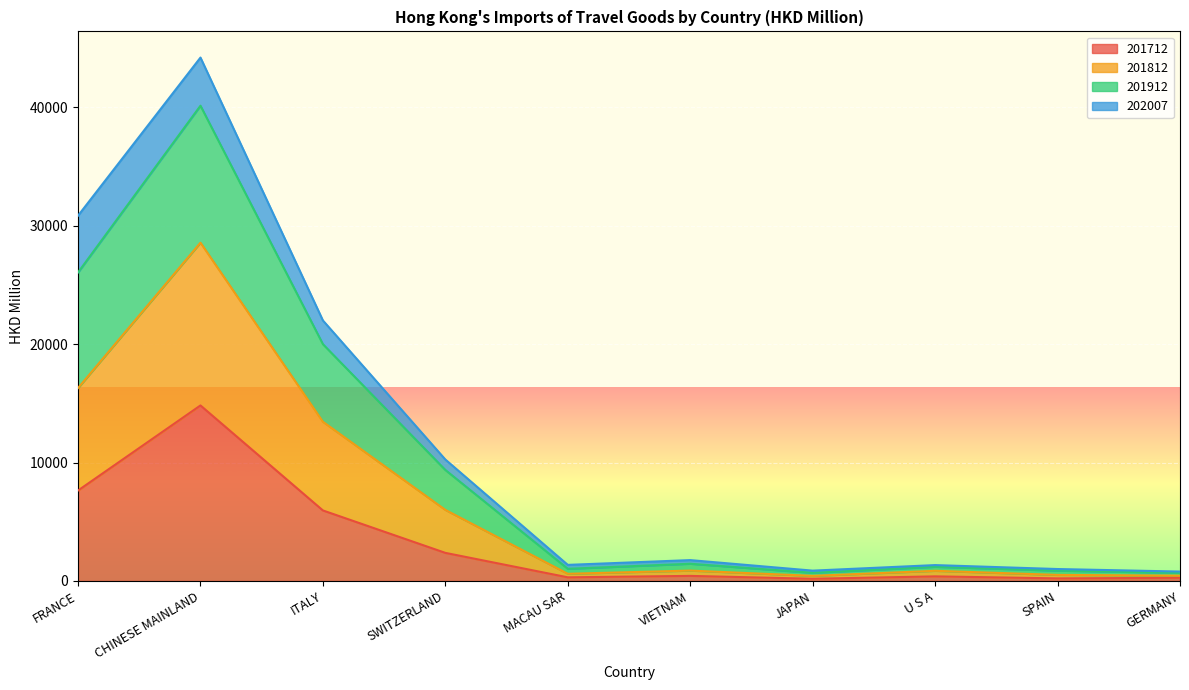

What is the label of the 7th point from the right?

SWITZERLAND